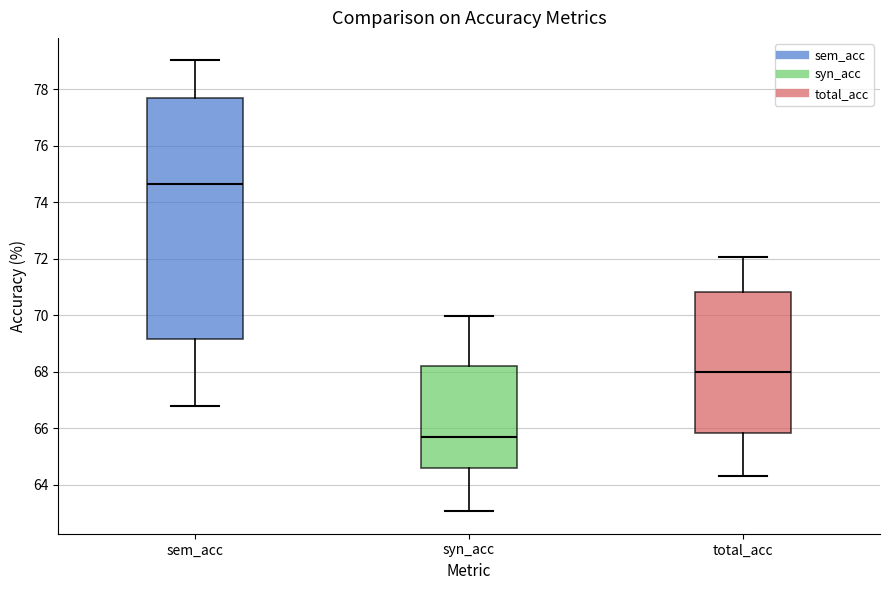

Which box is the tallest, from its lower edge to its upper edge?

sem_acc